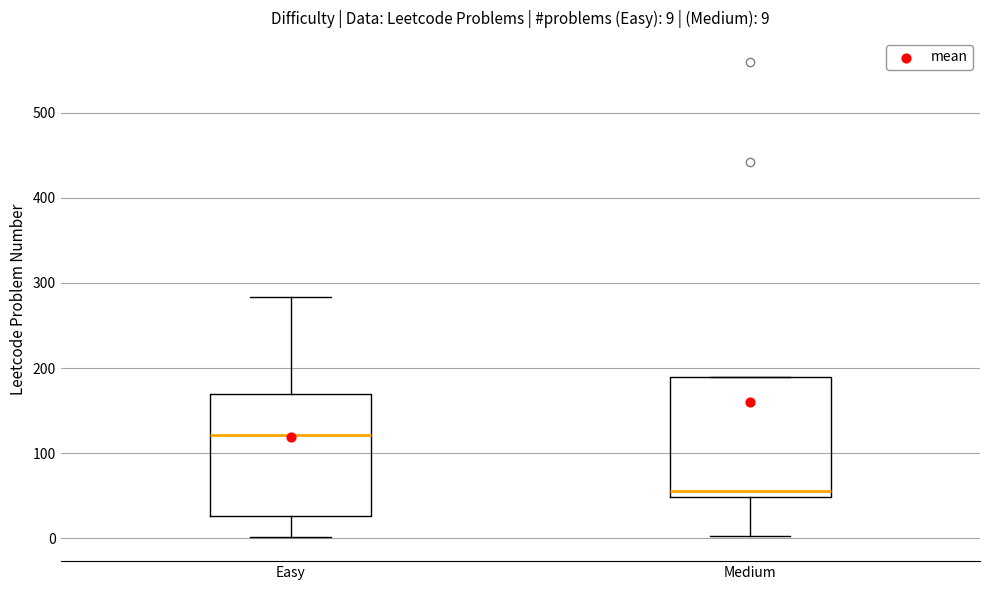

Which box has the highest median line?

Easy